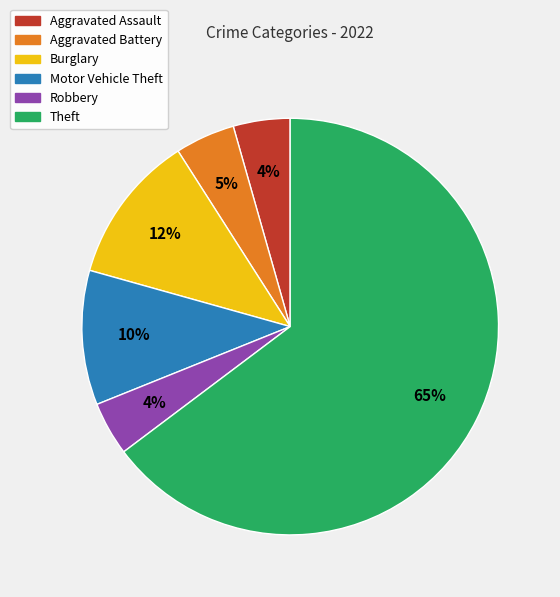

Do Burglary and Aggravated Battery together represent more than half of the pie?

No